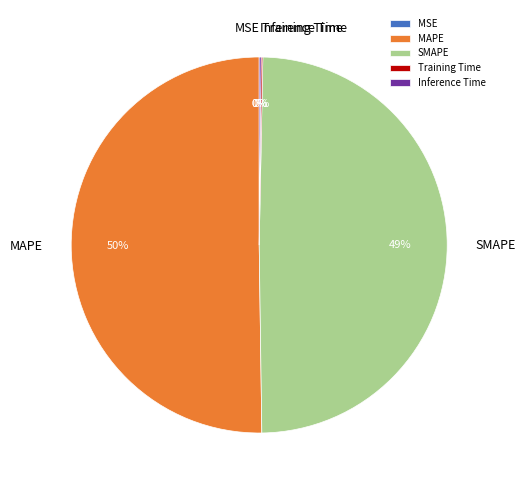

Which category accounts for the majority?

MAPE